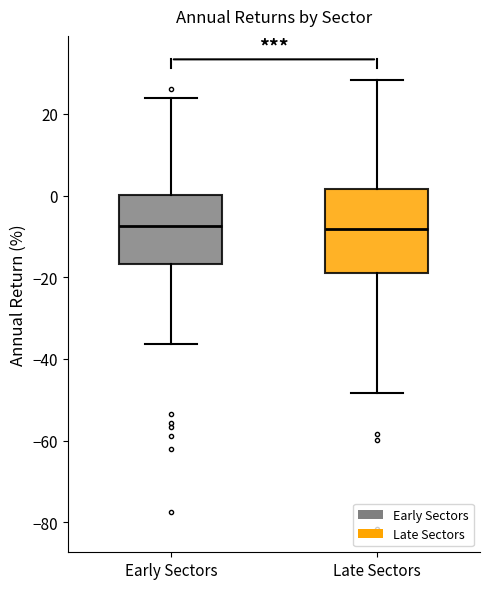

Comparing the boxes themselves (not the whiskers), which one is the tallest?

Late Sectors